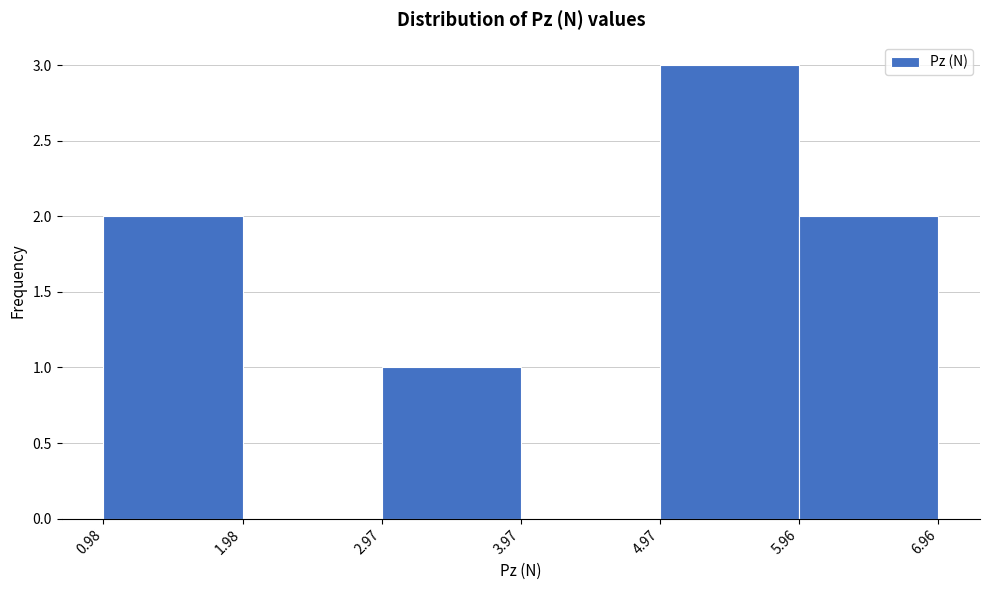

Over which range of the x-axis is the bar tallest?

4.97 to 5.96